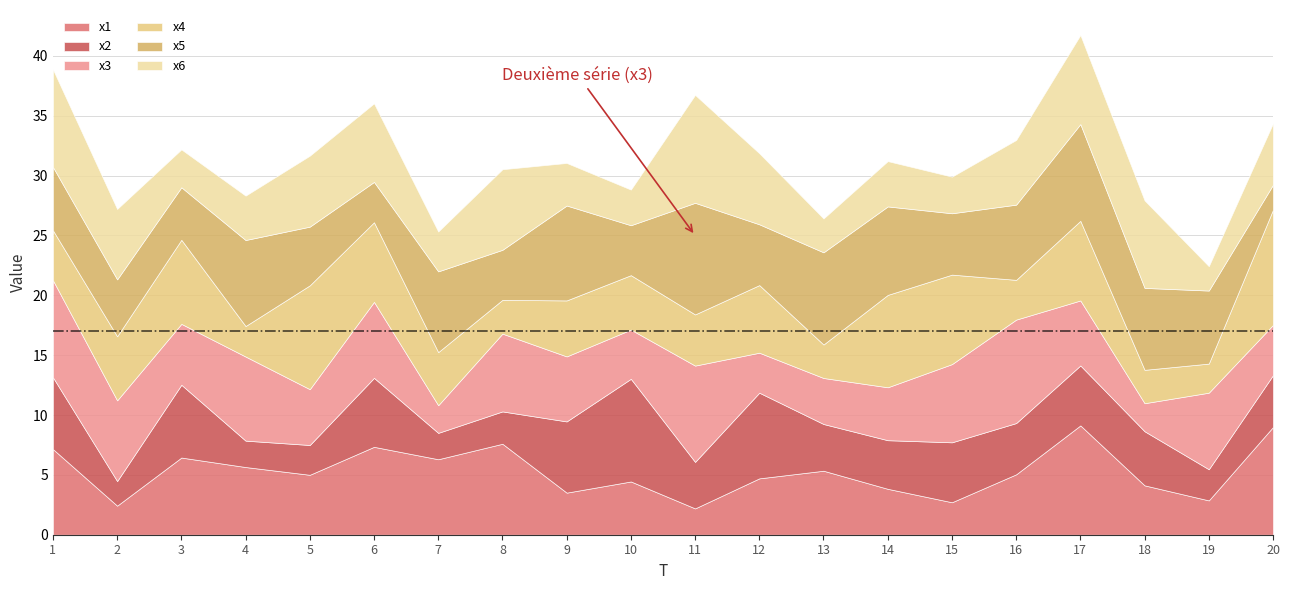

Reading left to right, transcribe all the data shown in this chart.

x1: 1=7.2	2=2.4	3=6.4	4=5.7	5=5.0	6=7.3	7=6.3	8=7.6	9=3.5	10=4.4	11=2.2	12=4.7	13=5.3	14=3.8	15=2.7	16=5.0	17=9.1	18=4.1	19=2.9	20=9.0
x2: 1=6.0	2=2.1	3=6.1	4=2.2	5=2.5	6=5.8	7=2.2	8=2.7	9=5.9	10=8.6	11=3.9	12=7.2	13=3.9	14=4.1	15=5.0	16=4.3	17=5.0	18=4.5	19=2.6	20=4.3
x3: 1=8.1	2=6.7	3=5.1	4=7.0	5=4.7	6=6.3	7=2.3	8=6.5	9=5.4	10=4.1	11=8.0	12=3.3	13=3.8	14=4.4	15=6.5	16=8.6	17=5.4	18=2.3	19=6.4	20=4.2
x4: 1=4.2	2=5.4	3=7.0	4=2.5	5=8.7	6=6.7	7=4.4	8=2.8	9=4.7	10=4.5	11=4.3	12=5.6	13=2.8	14=7.7	15=7.5	16=3.3	17=6.7	18=2.8	19=2.4	20=9.6
x5: 1=5.3	2=4.8	3=4.4	4=7.2	5=4.9	6=3.4	7=6.7	8=4.2	9=7.9	10=4.2	11=9.3	12=5.1	13=7.7	14=7.4	15=5.1	16=6.3	17=8.1	18=6.8	19=6.1	20=2.1
x6: 1=8.2	2=5.9	3=3.2	4=3.7	5=5.9	6=6.6	7=3.3	8=6.7	9=3.6	10=3.0	11=9.0	12=5.9	13=2.8	14=3.8	15=3.1	16=5.4	17=7.4	18=7.3	19=2.0	20=5.1